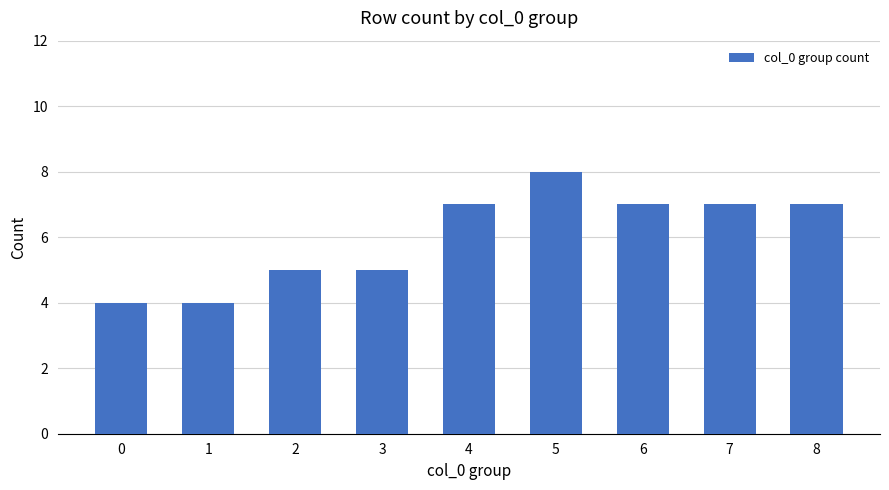

Approximately how many times larger is the value at 1 compared to 0?

1.0